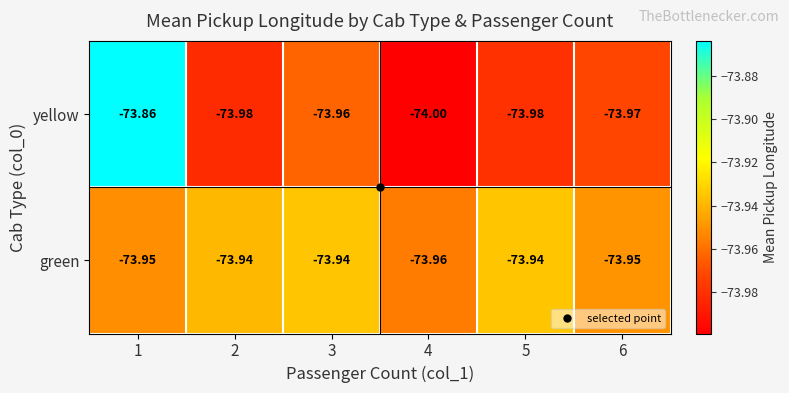

Between 1 and 3, which series saw the biggest shift?

yellow